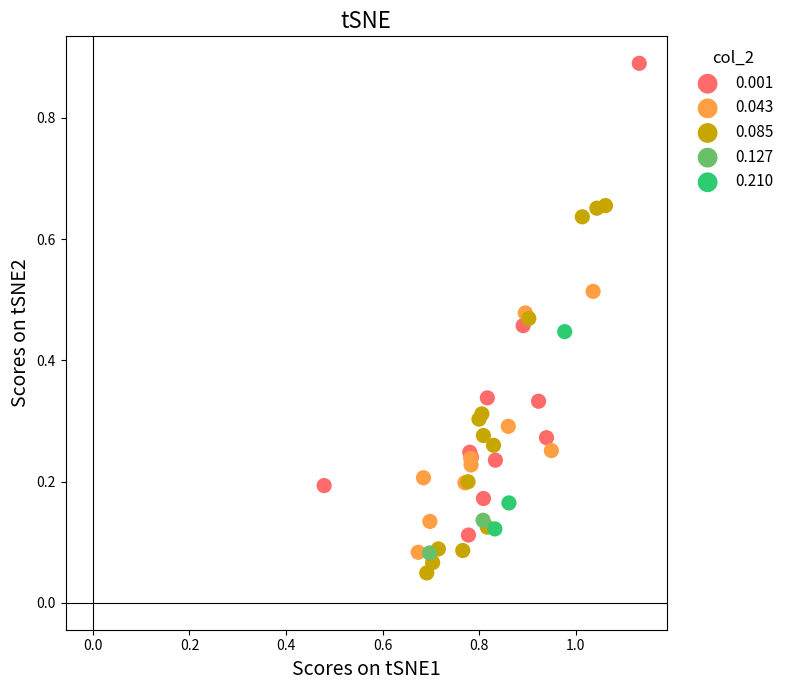

What are all the series names shown in the legend?

0.001, 0.043, 0.085, 0.127, 0.210